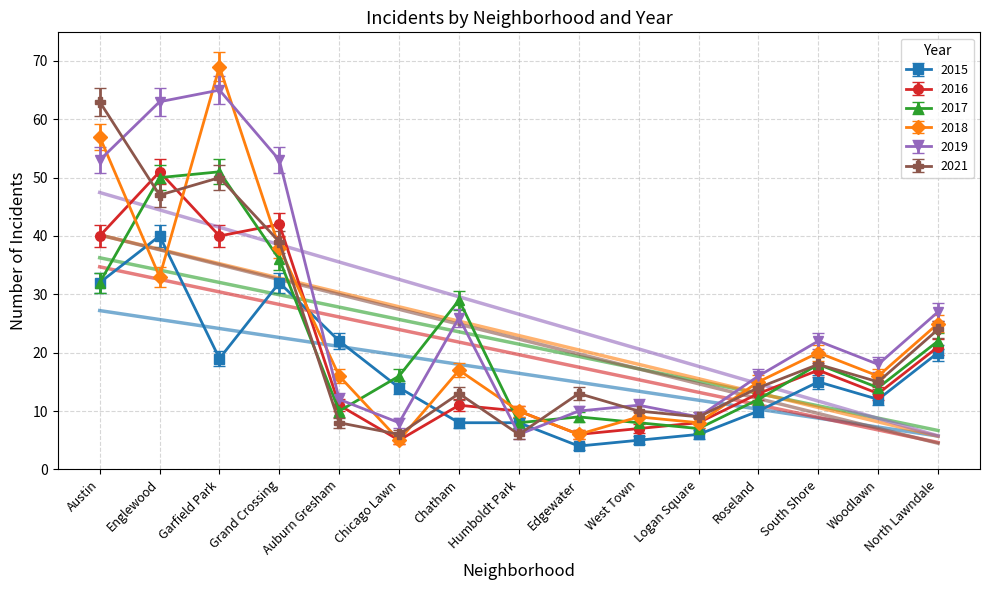

Where is 2021 nearest to the value 34?

Grand Crossing